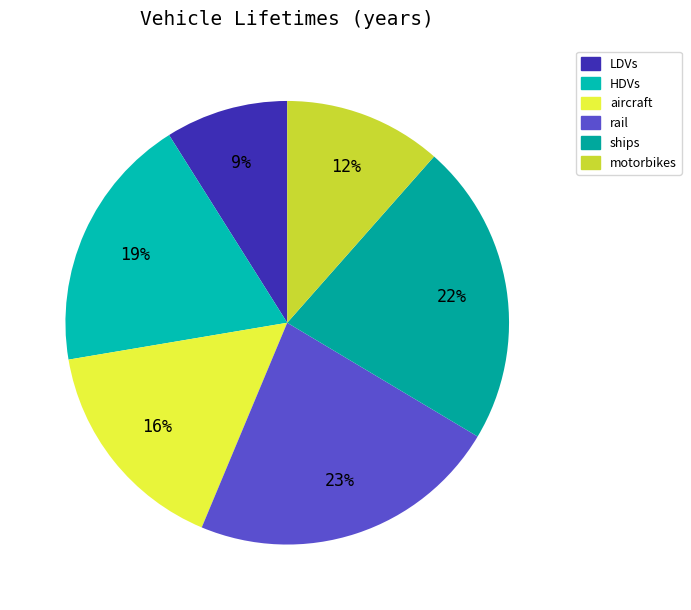

What is the change in value from rail to motorbikes?

-16.8